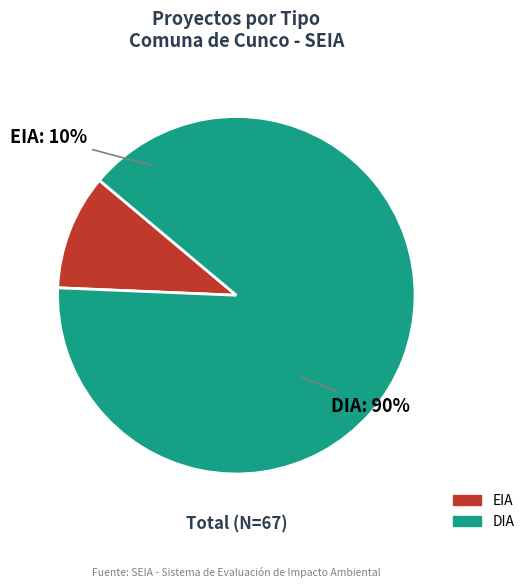

Is it true that DIA is 97% of the pie?

False